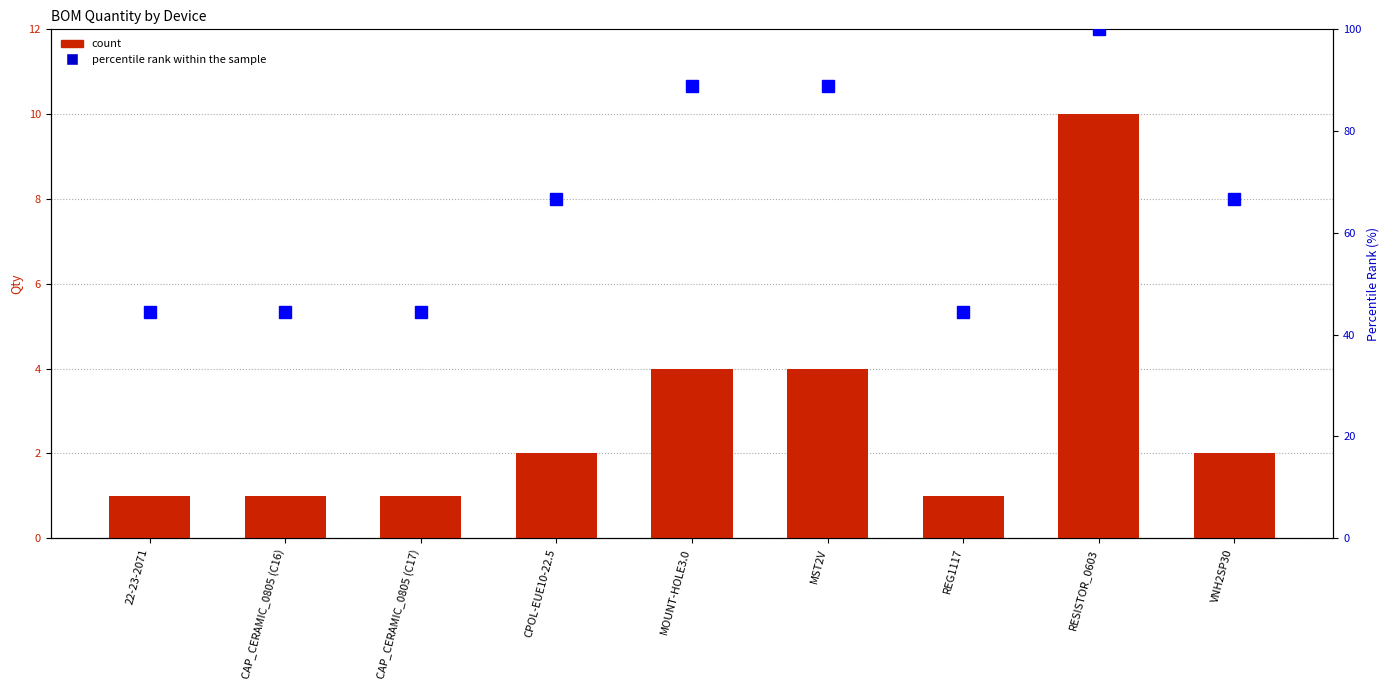

What is the difference between the highest and lowest values at 22-23-2071?

43.4